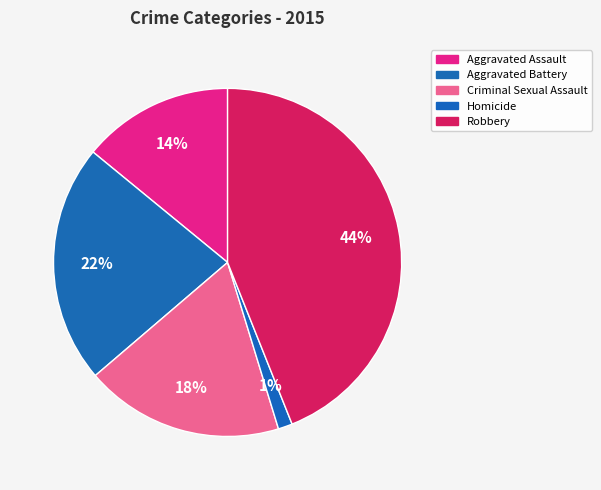

True or false: Aggravated Battery accounts for 22% of the total.

True